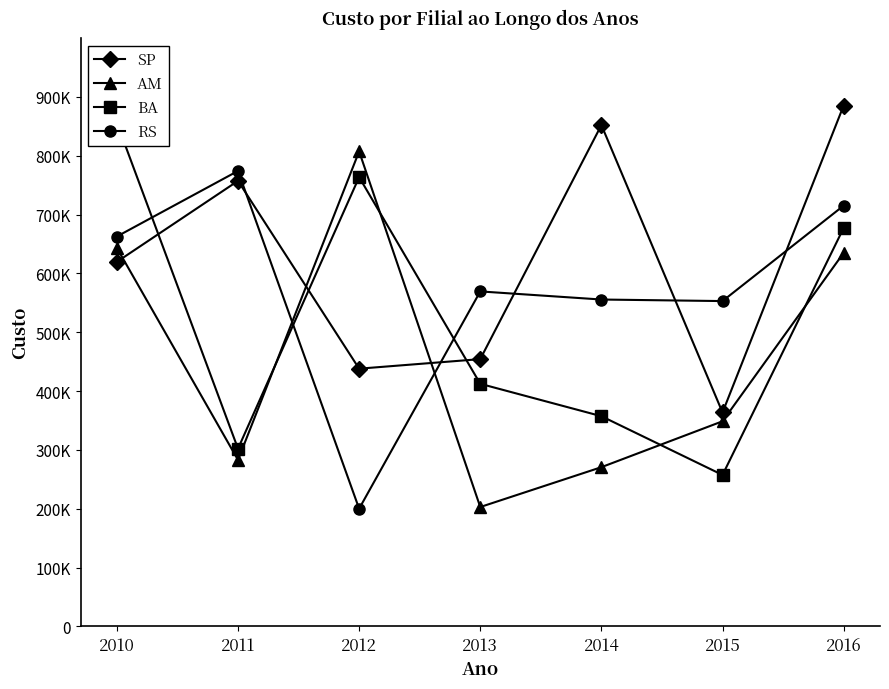

Is the value of SP at 2011 greater than the value of RS at 2015?

Yes